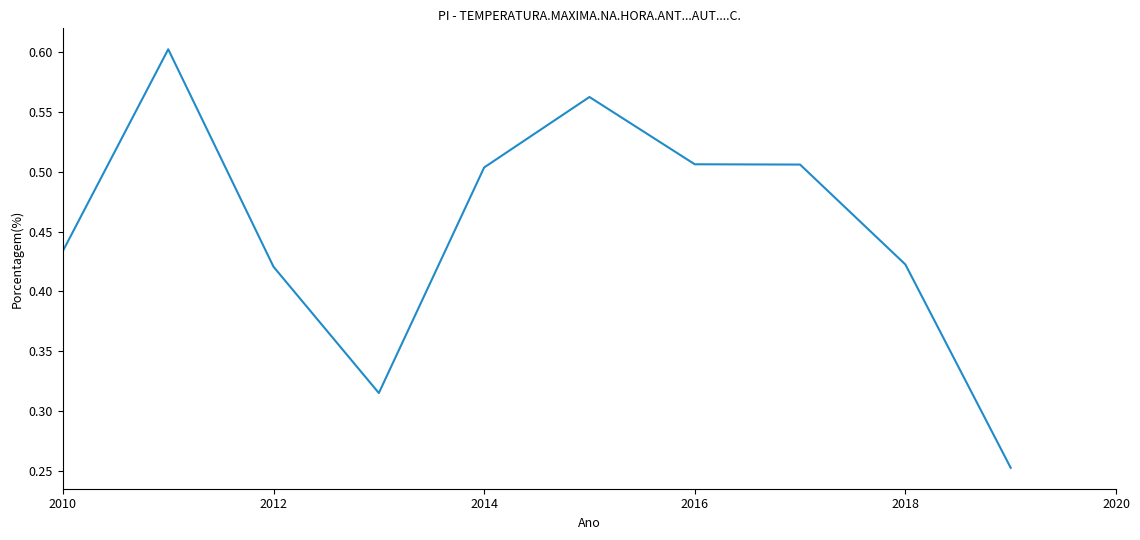

Does the chart have visible grid lines?

No